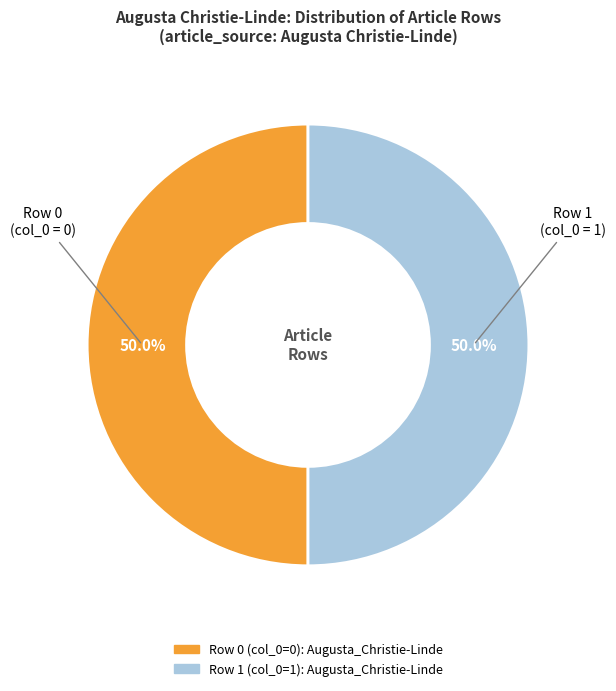

How many segments does this pie chart have?

2